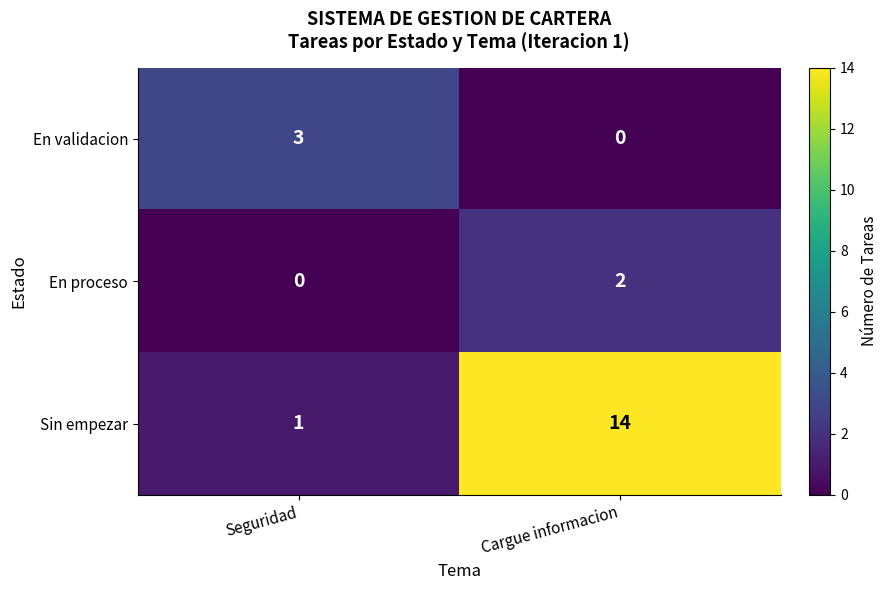

What is the difference between the En validacion values at Cargue informacion and Seguridad?

3